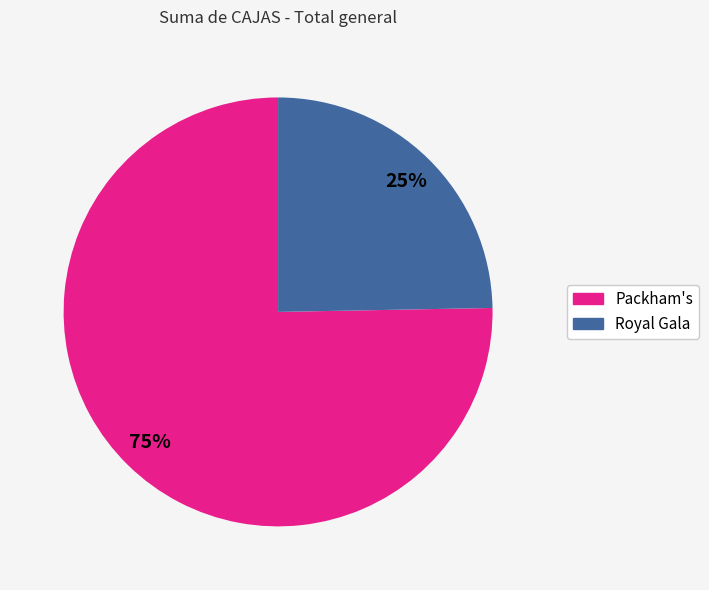

To the nearest percent, what percentage of the pie is Royal Gala?

25%